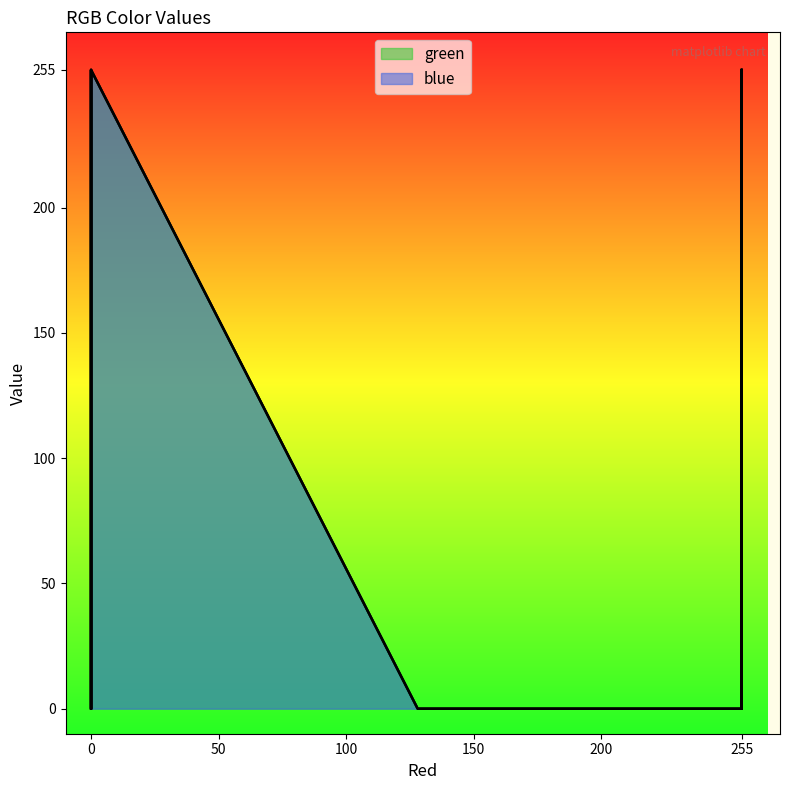

What is the greatest value displayed?

255